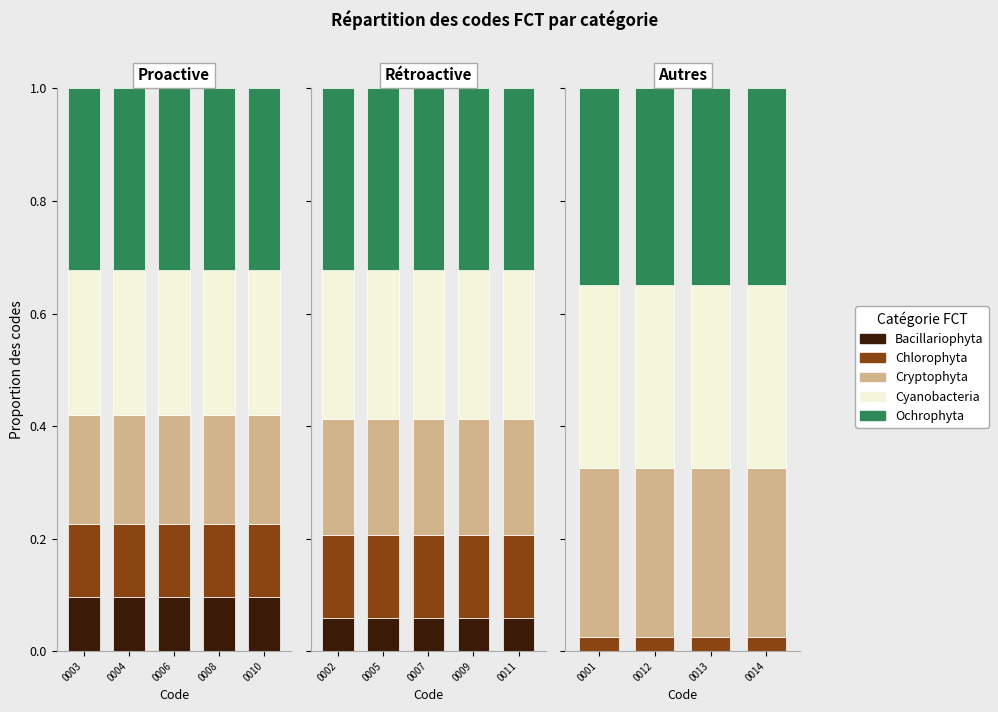

What is the approximate value of Cyanobacteria at 0003?

0.3